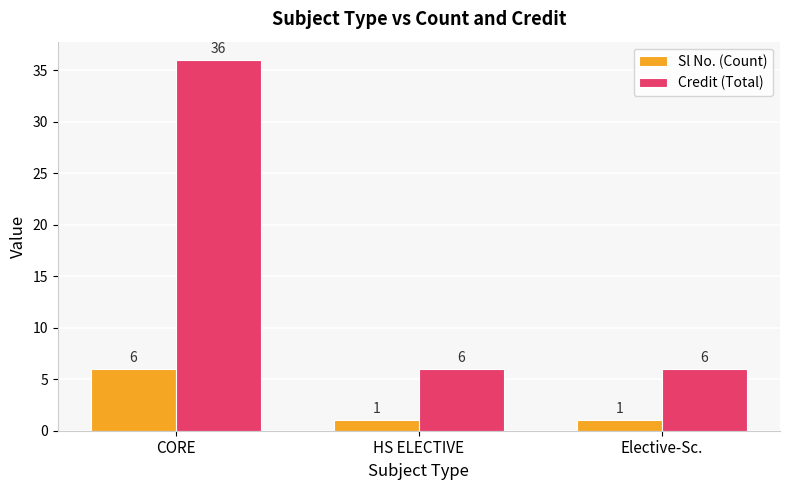

Which series has the widest spread of values?

Credit (Total)